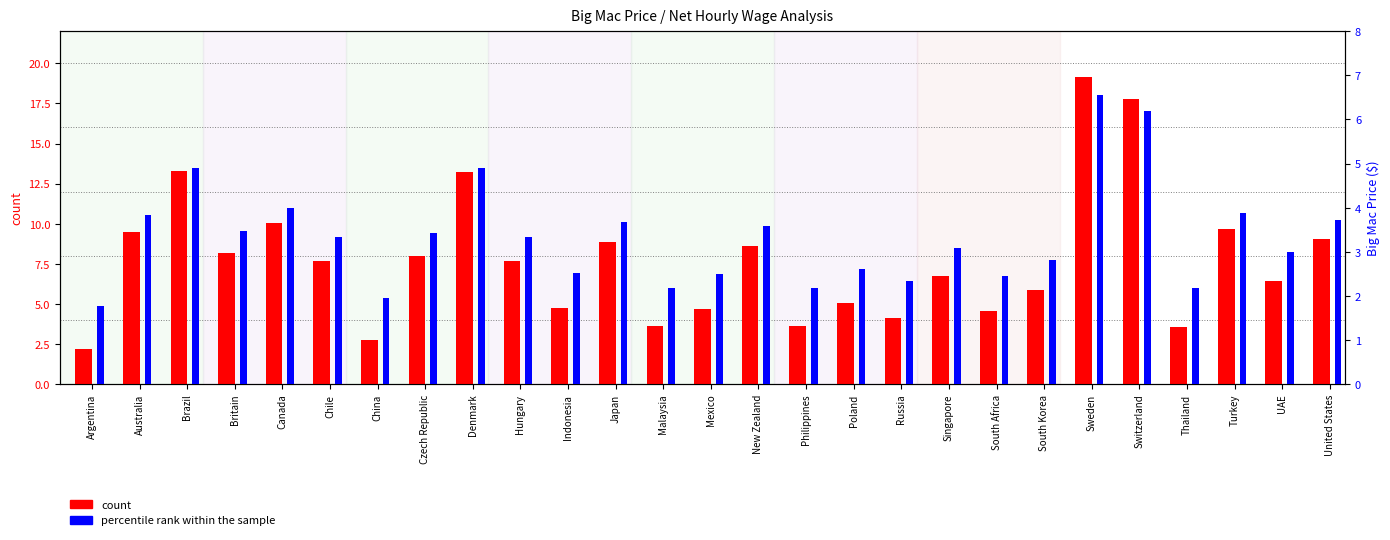

What are all the series names shown in the legend?

count, percentile rank within the sample